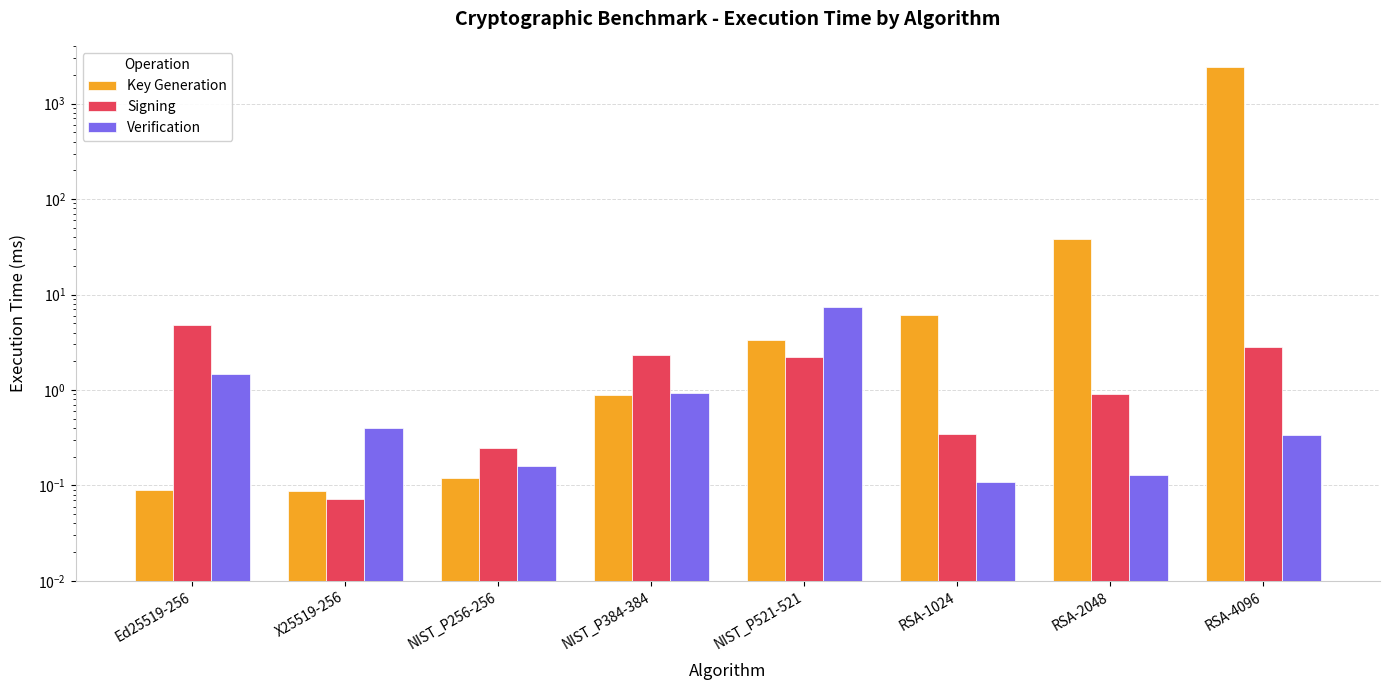

Reading left to right, extract all data points from this chart.

Key Generation: 0.1	0.1	0.1	0.9	3.3	6.1	38.4	2398.6
Signing: 4.8	0.1	0.2	2.3	2.2	0.3	0.9	2.9
Verification: 1.5	0.4	0.2	0.9	7.4	0.1	0.1	0.3